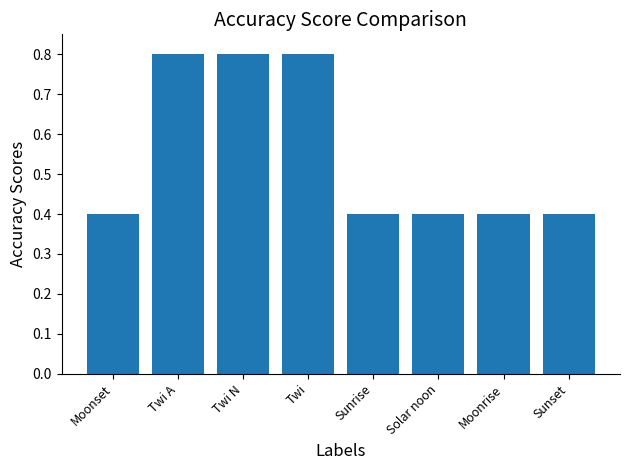

What is the label of the 6th bar from the right?

Twi N